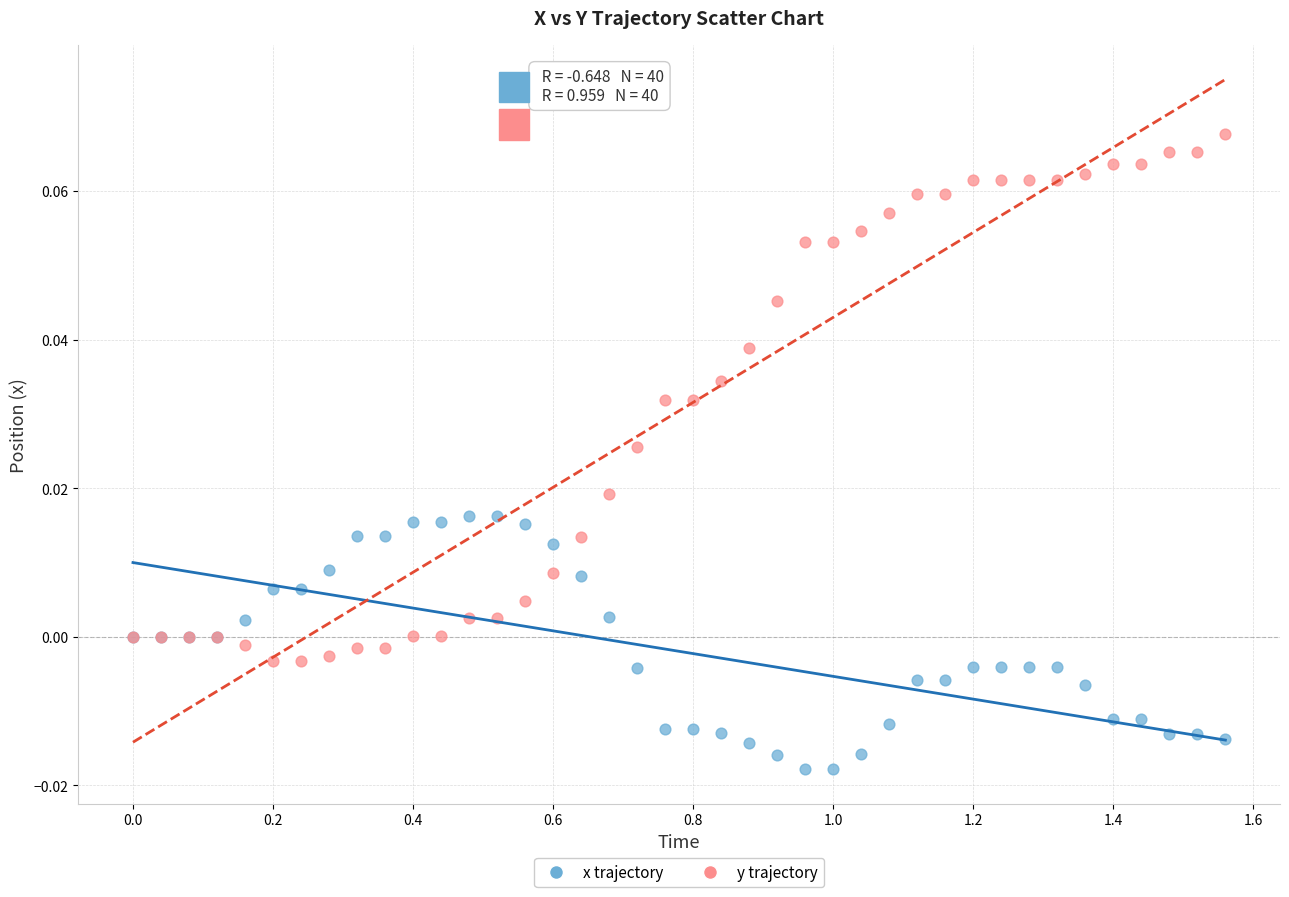

Which series contains the lowest Y value?

x trajectory